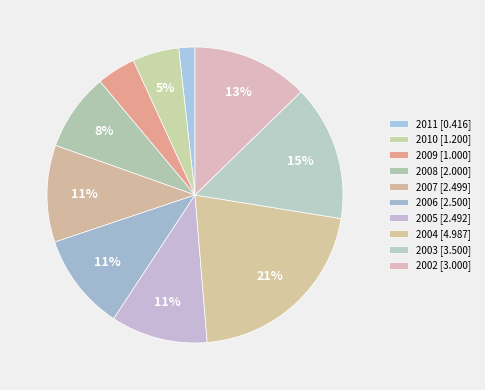

Which slice is the smallest?

2011